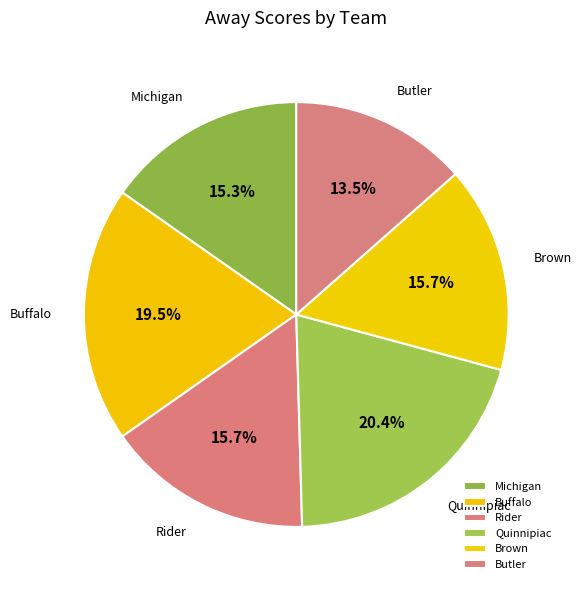

To the nearest percent, what percentage of the pie is Brown?

16%